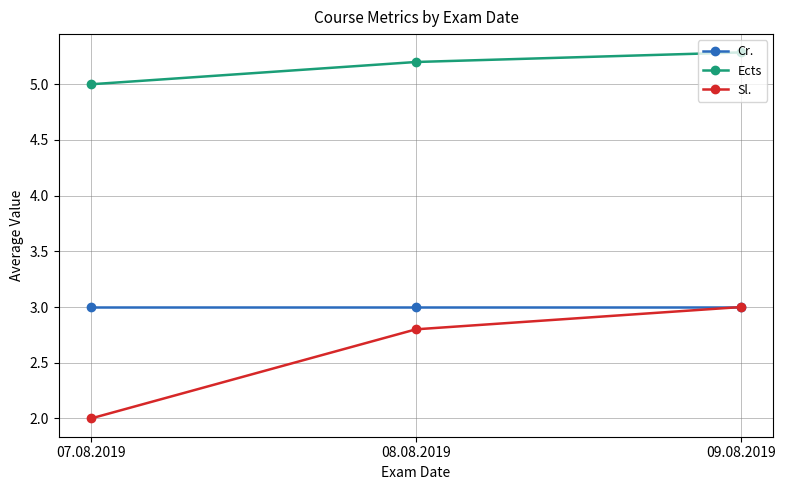

Reading left to right, list all the values displayed in this chart.

Cr.: 07.08.2019=3.0	08.08.2019=3.0	09.08.2019=3.0
Ects: 07.08.2019=5.0	08.08.2019=5.2	09.08.2019=5.3
Sl.: 07.08.2019=2.0	08.08.2019=2.8	09.08.2019=3.0